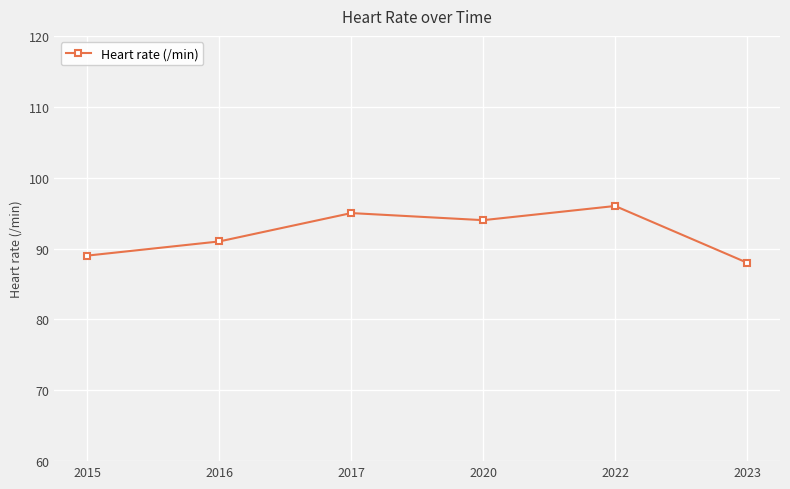

Count the number of data series in this chart.

1